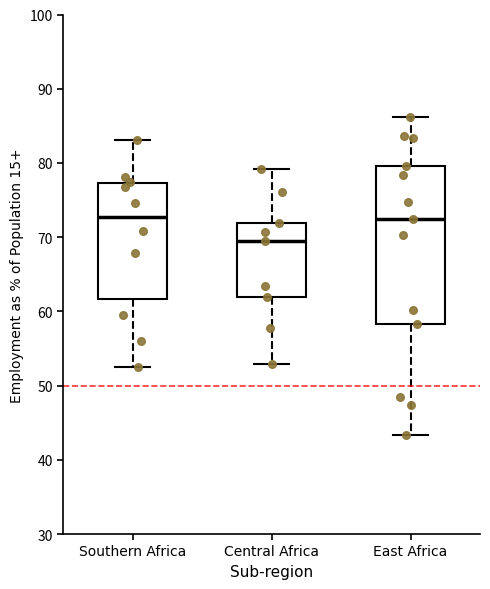

Reading left to right, read every box against the y-axis: the position of its median line, the range the box covers, and the ends of its whiskers. The values are not printed on the chart, so give them approximately, as read against the axis.

Southern Africa: median 73, box 62 to 77, whiskers 53 to 83
Central Africa: median 69, box 62 to 72, whiskers 53 to 79
East Africa: median 72, box 58 to 80, whiskers 43 to 86